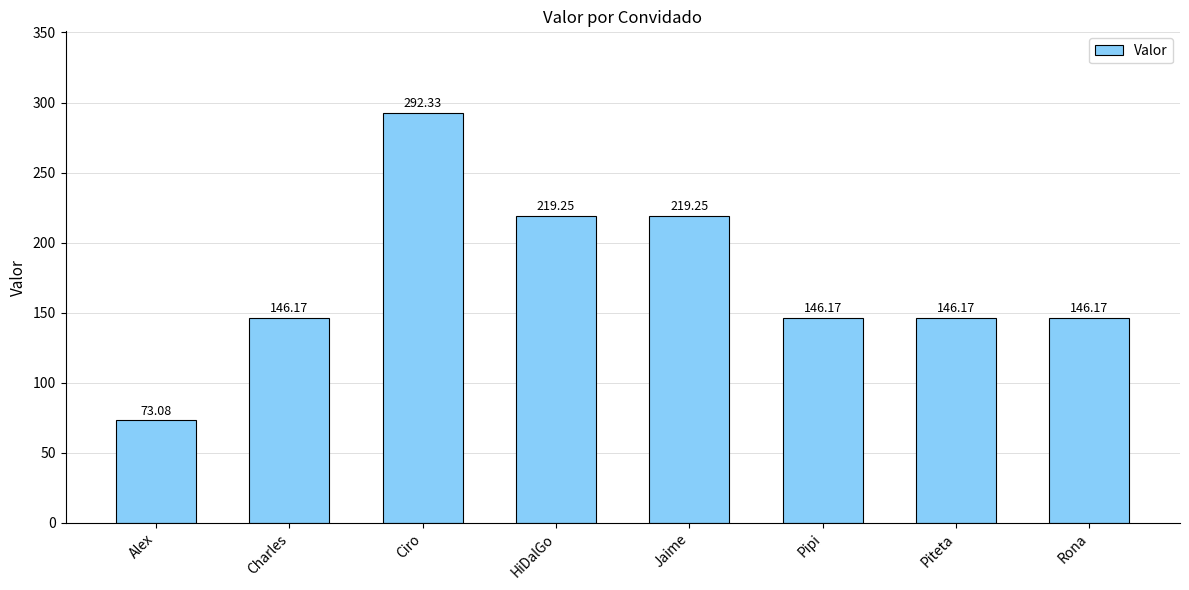

At which category does the chart reach its peak across all series?

Ciro